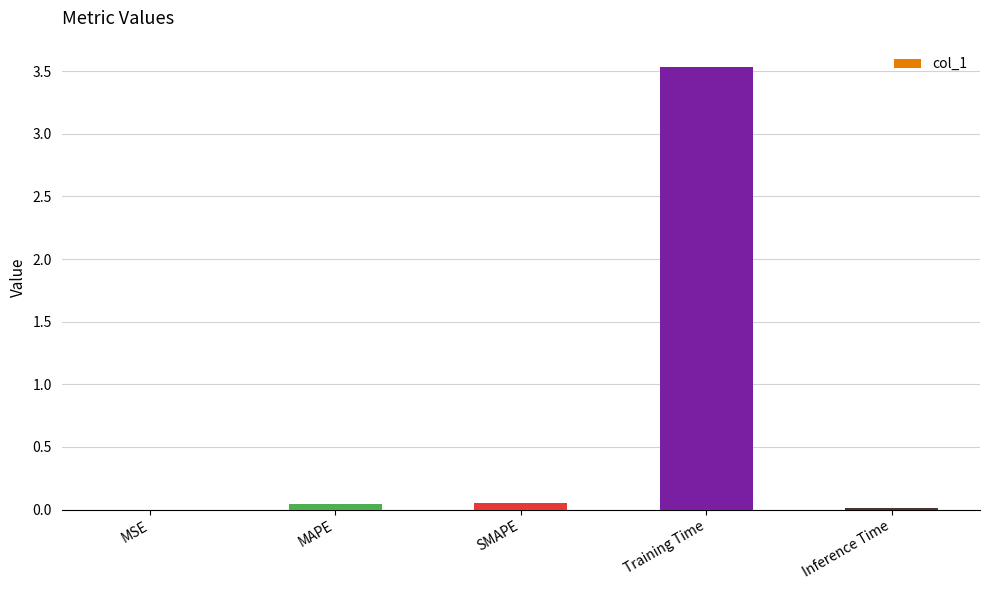

Is it true that the value at MAPE is 0.0?

True